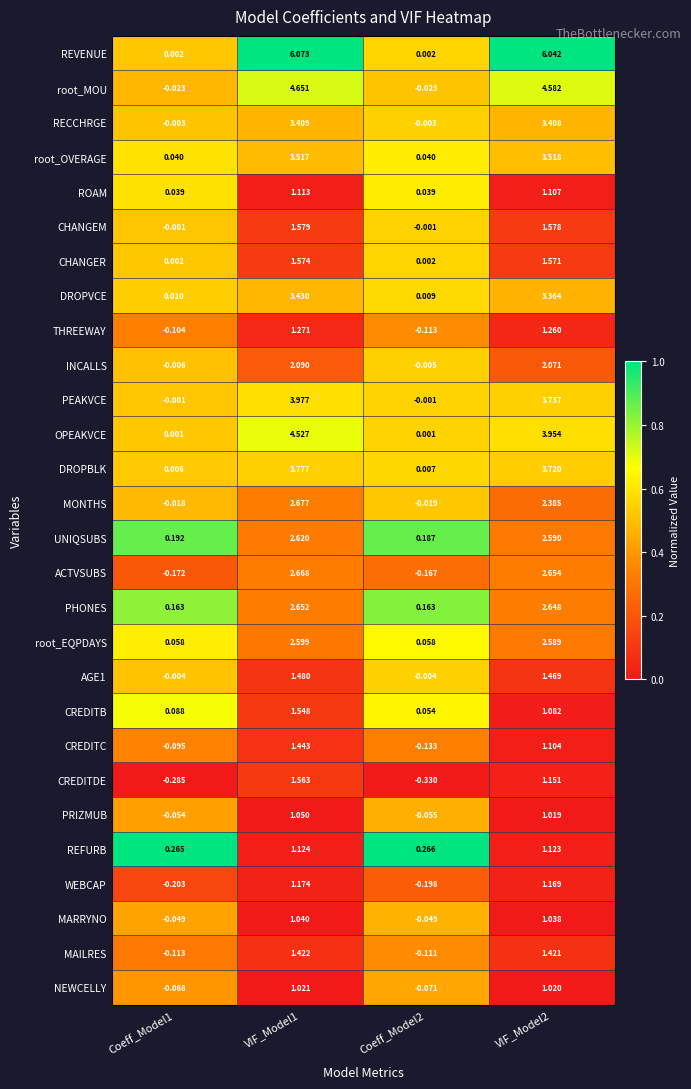

List the series in order of their peak value, lowest first.

NEWCELLY, MARRYNO, PRIZMUB, ROAM, REFURB, WEBCAP, THREEWAY, MAILRES, CREDITC, AGE1, CREDITB, CREDITDE, CHANGER, CHANGEM, INCALLS, root_EQPDAYS, UNIQSUBS, PHONES, ACTVSUBS, MONTHS, RECCHRGE, DROPVCE, root_OVERAGE, DROPBLK, PEAKVCE, OPEAKVCE, root_MOU, REVENUE